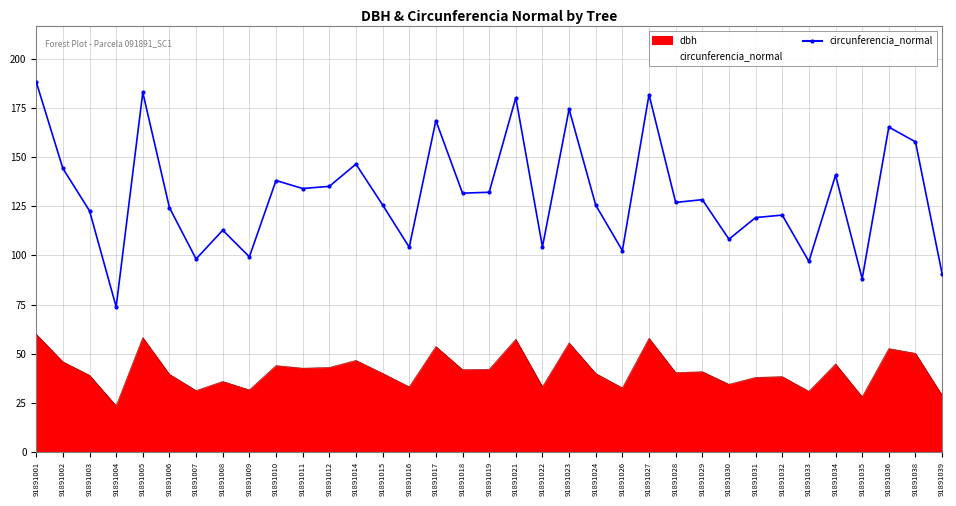

Count the number of categories in the chart.

35